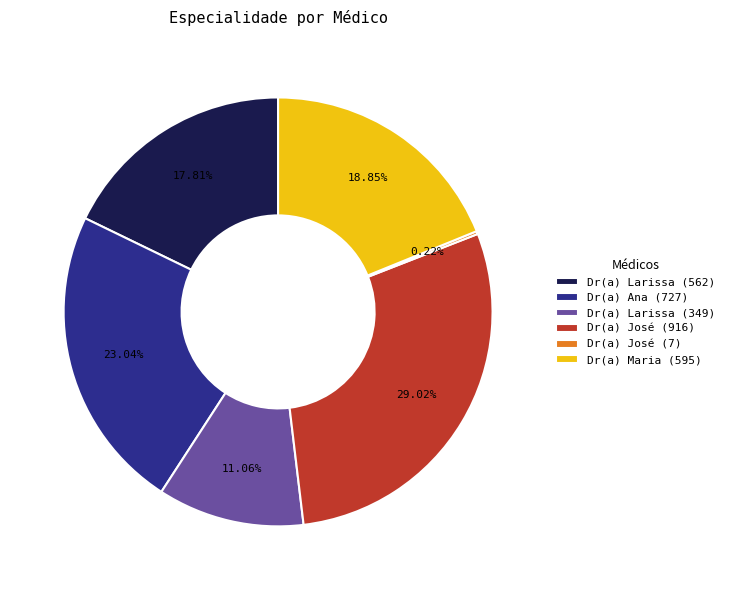

Approximately how many times larger is the value at Dr(a) Larissa (349) compared to Dr(a) José (916)?

0.4